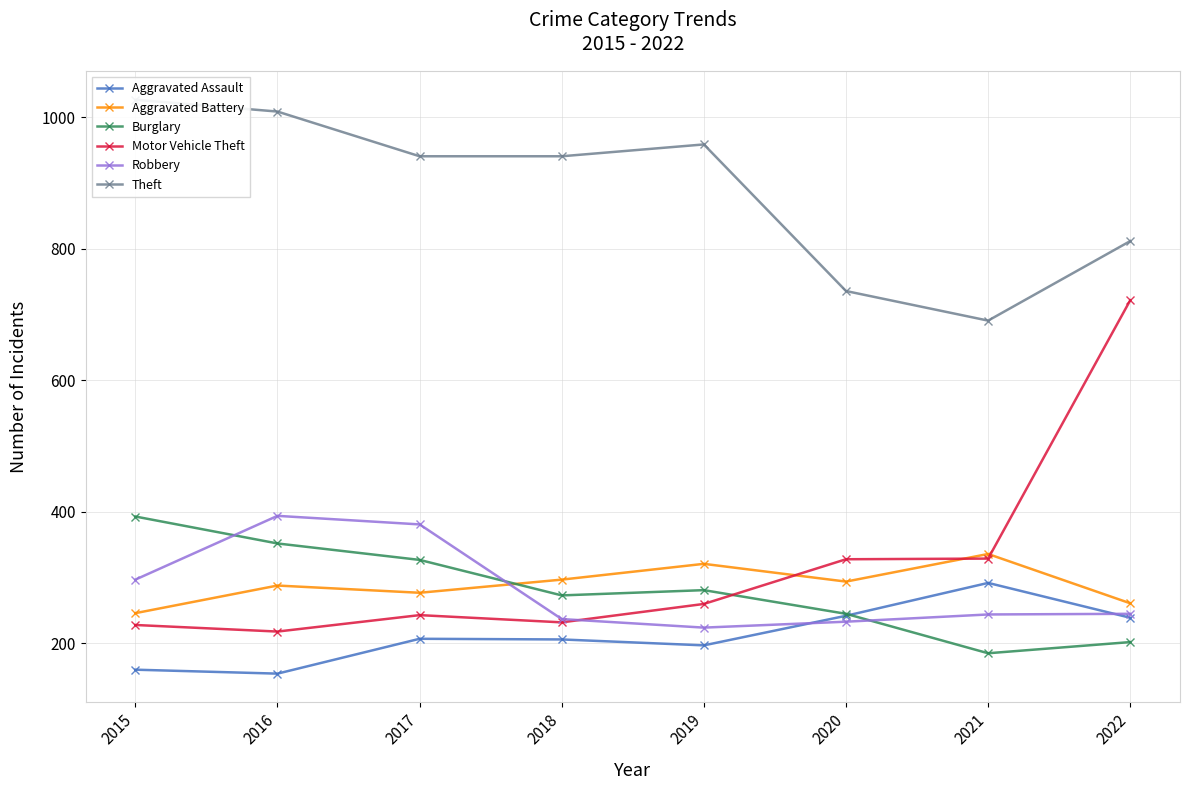

How many interior local peaks does the Theft series have?

1